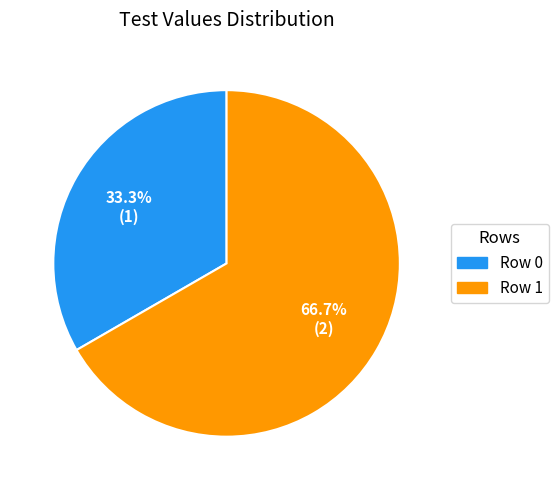

Is the sum of Row 0 and Row 1 greater than half?

Yes